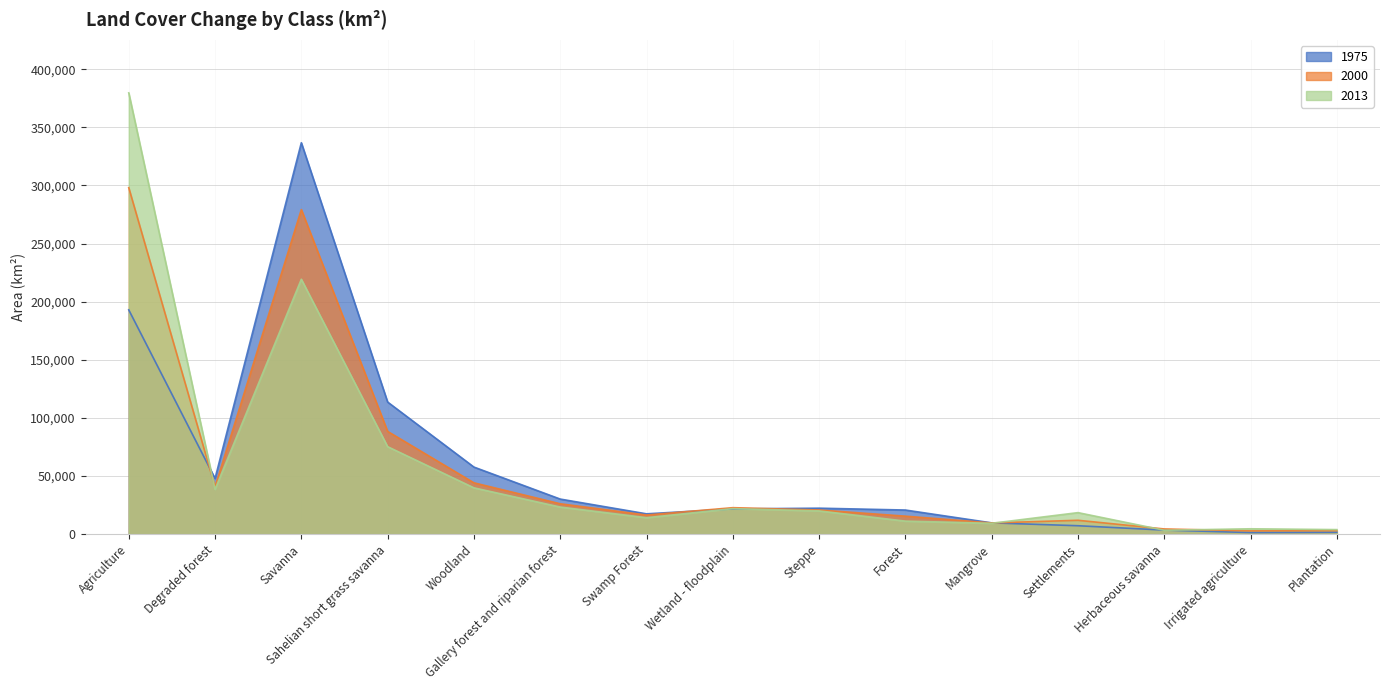

At which category is the sum across all series the highest?

Agriculture